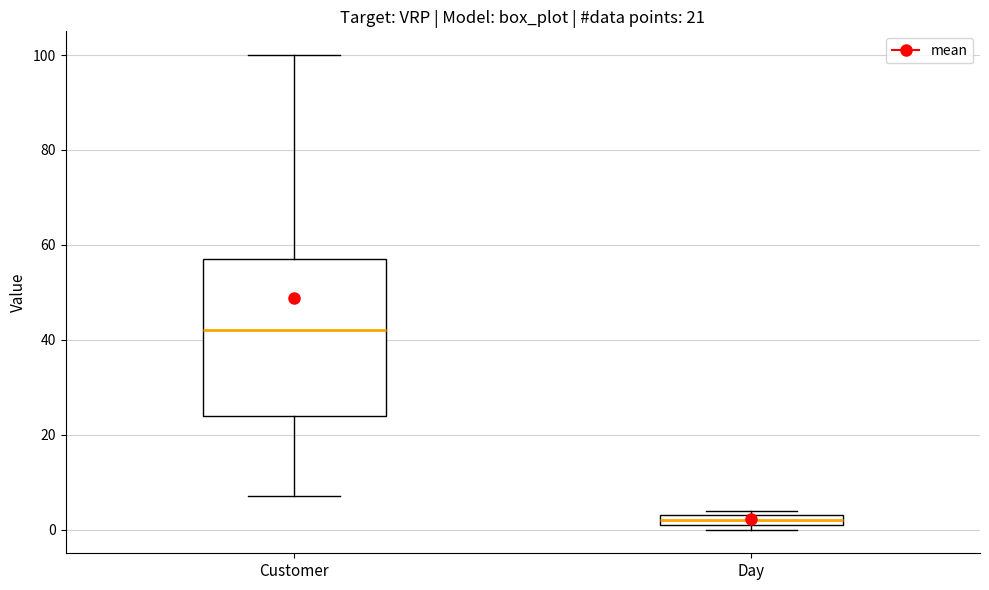

Comparing the boxes themselves (not the whiskers), which one is the tallest?

Customer